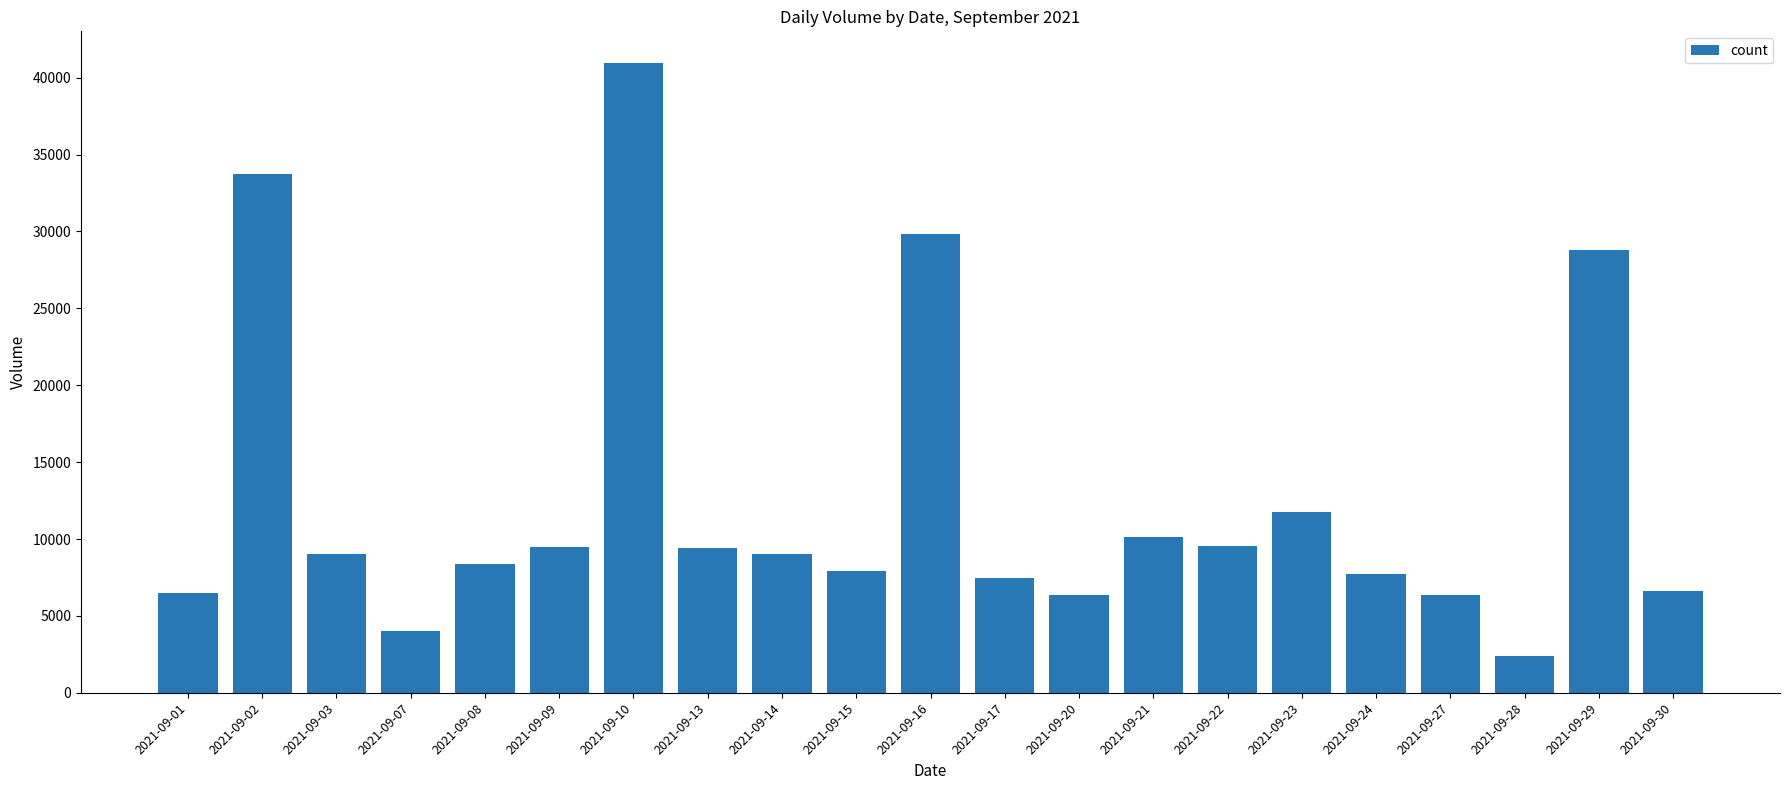

Does the chart contain any negative values?

No